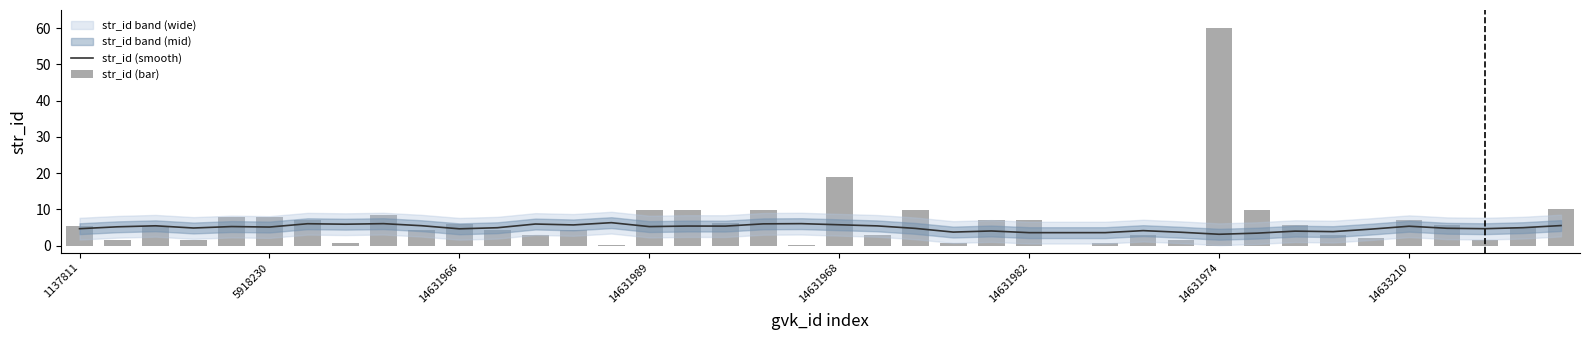

How many groups of bars are there?

40